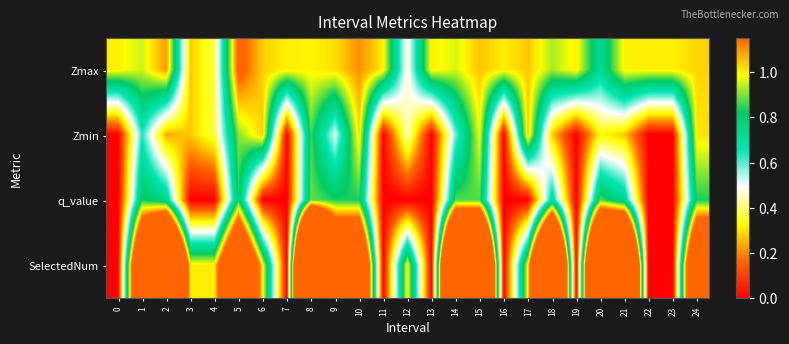

At how many categories does at least one series exceed 1?

14